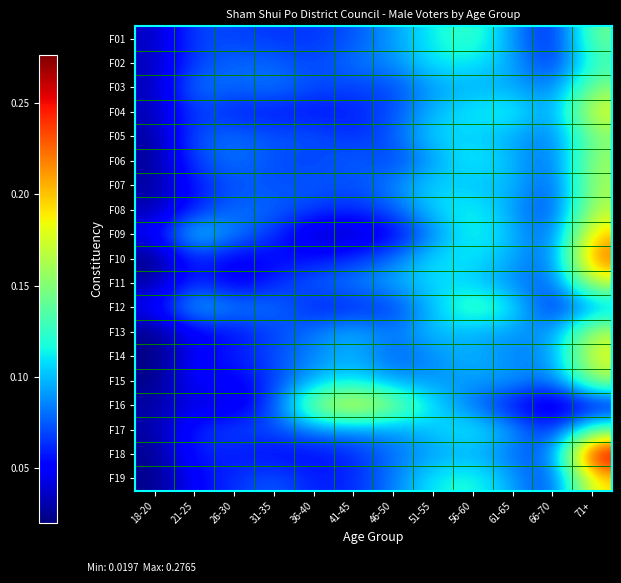

Reading left to right, extract all data points from this chart.

F01: 18-20=0.0	21-25=0.1	26-30=0.1	31-35=0.1	36-40=0.1	41-45=0.1	46-50=0.1	51-55=0.1	56-60=0.1	61-65=0.1	66-70=0.1	71+=0.1
F02: 18-20=0.0	21-25=0.1	26-30=0.1	31-35=0.1	36-40=0.1	41-45=0.1	46-50=0.1	51-55=0.1	56-60=0.1	61-65=0.1	66-70=0.1	71+=0.1
F03: 18-20=0.0	21-25=0.1	26-30=0.1	31-35=0.1	36-40=0.1	41-45=0.1	46-50=0.1	51-55=0.1	56-60=0.1	61-65=0.1	66-70=0.1	71+=0.1
F04: 18-20=0.0	21-25=0.1	26-30=0.1	31-35=0.1	36-40=0.1	41-45=0.1	46-50=0.1	51-55=0.1	56-60=0.1	61-65=0.1	66-70=0.1	71+=0.2
F05: 18-20=0.0	21-25=0.1	26-30=0.1	31-35=0.1	36-40=0.1	41-45=0.1	46-50=0.1	51-55=0.1	56-60=0.1	61-65=0.1	66-70=0.1	71+=0.1
F06: 18-20=0.0	21-25=0.1	26-30=0.1	31-35=0.1	36-40=0.1	41-45=0.1	46-50=0.1	51-55=0.1	56-60=0.1	61-65=0.1	66-70=0.1	71+=0.2
F07: 18-20=0.0	21-25=0.1	26-30=0.1	31-35=0.1	36-40=0.1	41-45=0.1	46-50=0.1	51-55=0.1	56-60=0.1	61-65=0.1	66-70=0.1	71+=0.2
F08: 18-20=0.0	21-25=0.1	26-30=0.1	31-35=0.1	36-40=0.1	41-45=0.1	46-50=0.1	51-55=0.1	56-60=0.1	61-65=0.1	66-70=0.1	71+=0.2
F09: 18-20=0.0	21-25=0.1	26-30=0.1	31-35=0.1	36-40=0.0	41-45=0.0	46-50=0.0	51-55=0.1	56-60=0.1	61-65=0.1	66-70=0.1	71+=0.2
F10: 18-20=0.0	21-25=0.1	26-30=0.0	31-35=0.1	36-40=0.1	41-45=0.1	46-50=0.1	51-55=0.1	56-60=0.1	61-65=0.1	66-70=0.1	71+=0.2
F11: 18-20=0.0	21-25=0.1	26-30=0.0	31-35=0.1	36-40=0.1	41-45=0.1	46-50=0.1	51-55=0.1	56-60=0.1	61-65=0.1	66-70=0.1	71+=0.2
F12: 18-20=0.0	21-25=0.1	26-30=0.1	31-35=0.1	36-40=0.1	41-45=0.1	46-50=0.1	51-55=0.1	56-60=0.1	61-65=0.1	66-70=0.1	71+=0.1
F13: 18-20=0.0	21-25=0.0	26-30=0.1	31-35=0.1	36-40=0.1	41-45=0.1	46-50=0.1	51-55=0.1	56-60=0.1	61-65=0.1	66-70=0.1	71+=0.2
F14: 18-20=0.0	21-25=0.1	26-30=0.1	31-35=0.1	36-40=0.1	41-45=0.1	46-50=0.1	51-55=0.1	56-60=0.1	61-65=0.1	66-70=0.1	71+=0.2
F15: 18-20=0.0	21-25=0.1	26-30=0.0	31-35=0.1	36-40=0.1	41-45=0.1	46-50=0.1	51-55=0.1	56-60=0.1	61-65=0.1	66-70=0.1	71+=0.2
F16: 18-20=0.0	21-25=0.0	26-30=0.0	31-35=0.1	36-40=0.2	41-45=0.2	46-50=0.2	51-55=0.1	56-60=0.1	61-65=0.1	66-70=0.0	71+=0.0
F17: 18-20=0.0	21-25=0.1	26-30=0.1	31-35=0.1	36-40=0.1	41-45=0.1	46-50=0.1	51-55=0.1	56-60=0.1	61-65=0.1	66-70=0.1	71+=0.1
F18: 18-20=0.0	21-25=0.1	26-30=0.1	31-35=0.1	36-40=0.1	41-45=0.1	46-50=0.1	51-55=0.1	56-60=0.1	61-65=0.1	66-70=0.1	71+=0.3
F19: 18-20=0.0	21-25=0.1	26-30=0.1	31-35=0.1	36-40=0.1	41-45=0.1	46-50=0.1	51-55=0.1	56-60=0.1	61-65=0.1	66-70=0.1	71+=0.2